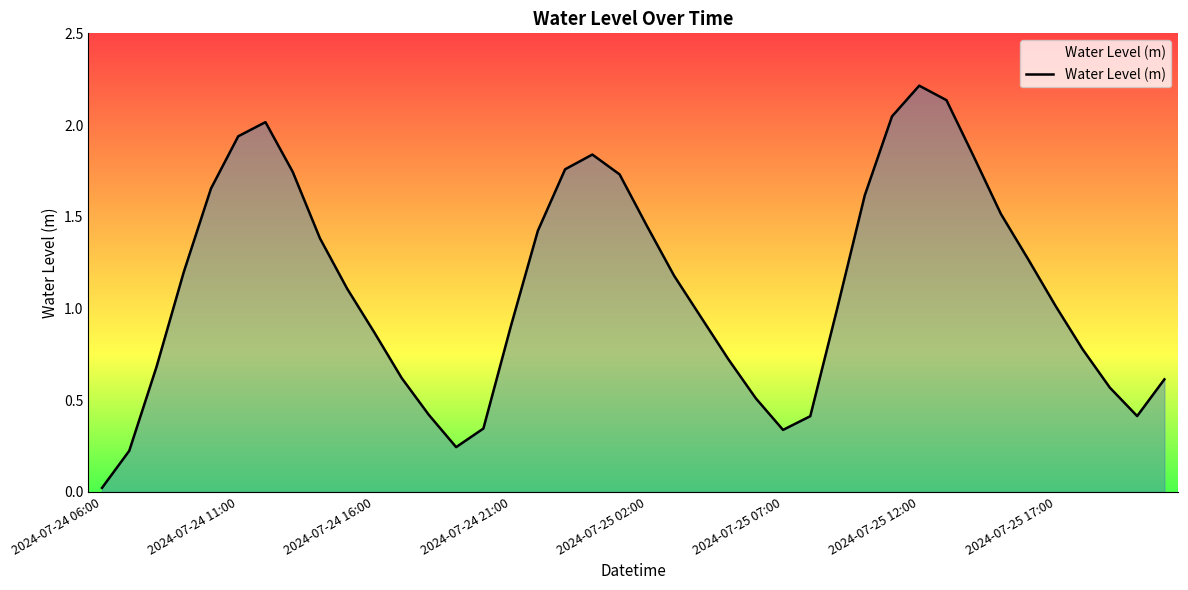

How many interior local valleys (lower than both neighbors) does the data have?

3